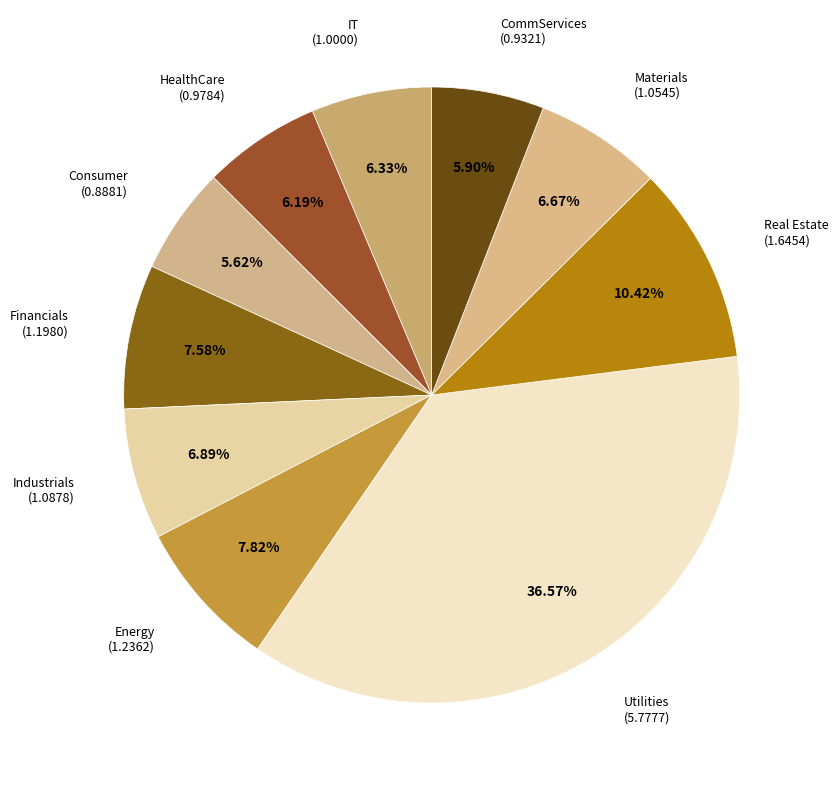

Is there any slice that represents more than half of the pie?

No